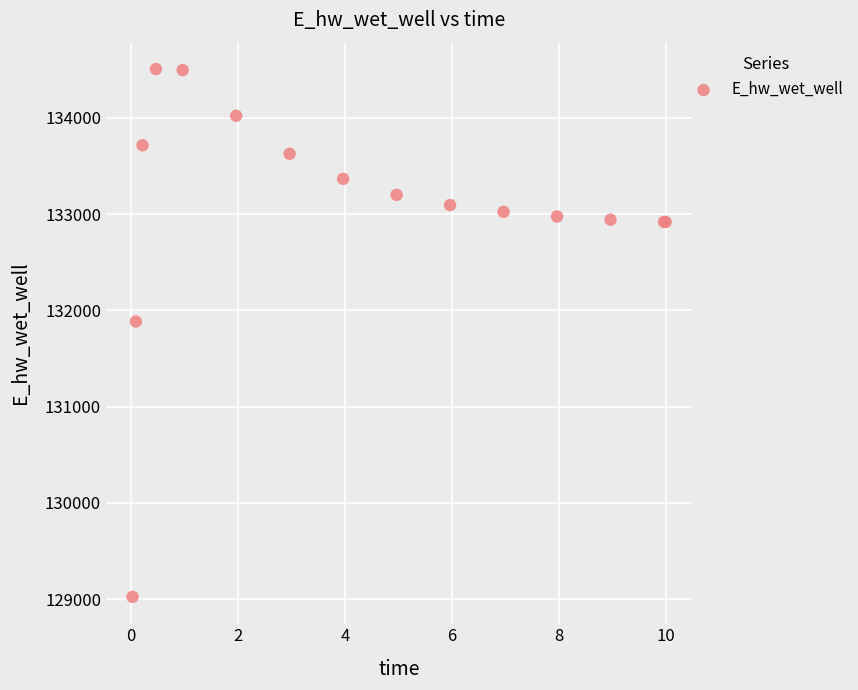

What Y value in the scatter plot is closest to 131765?

131884.5